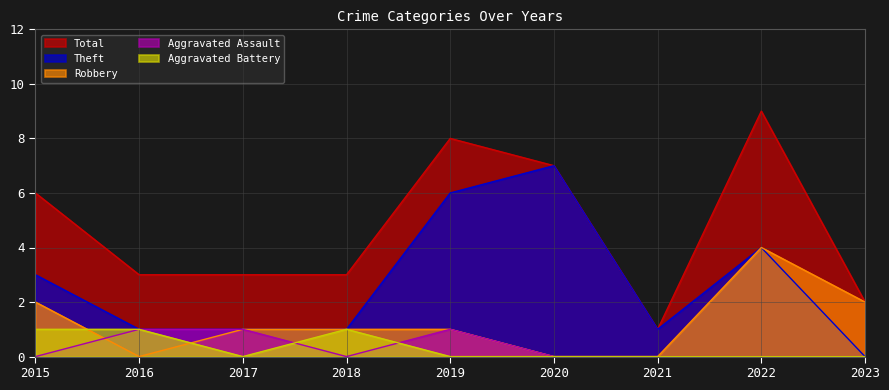

Does the chart have visible grid lines?

Yes